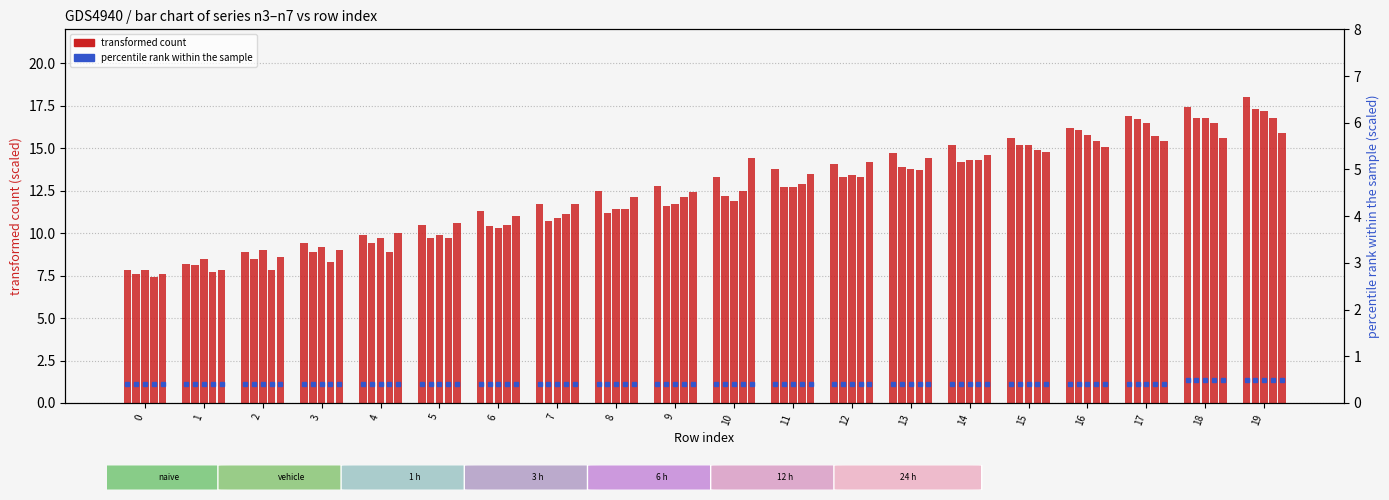

What is the sum of all n3 values?

258.2